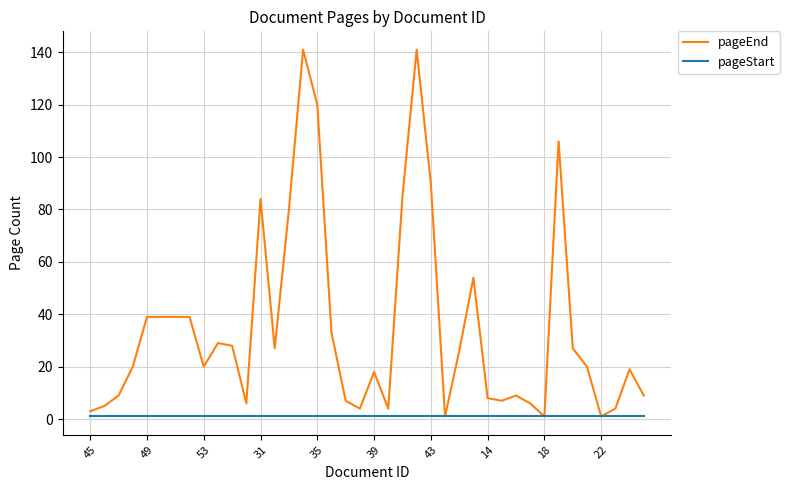

Rank the series by their maximum value, from highest to lowest.

pageEnd, pageStart